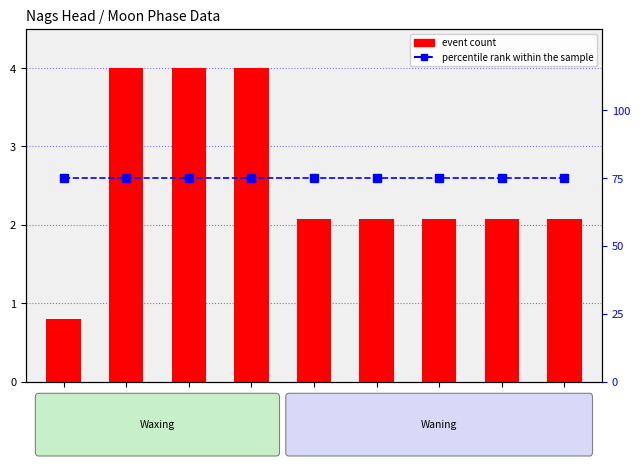

Is the value of event count at Twi N greater than the value of percentile rank within the sample at Solar noon?

No